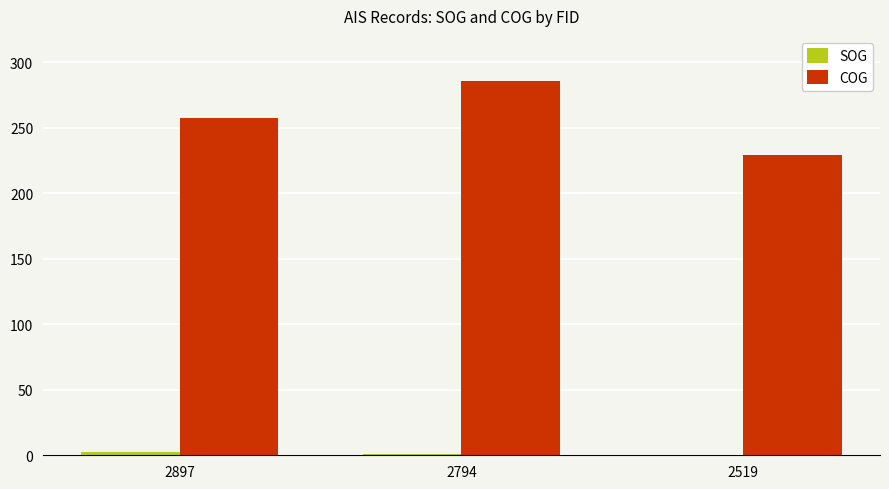

Which series has the largest total across all categories?

COG